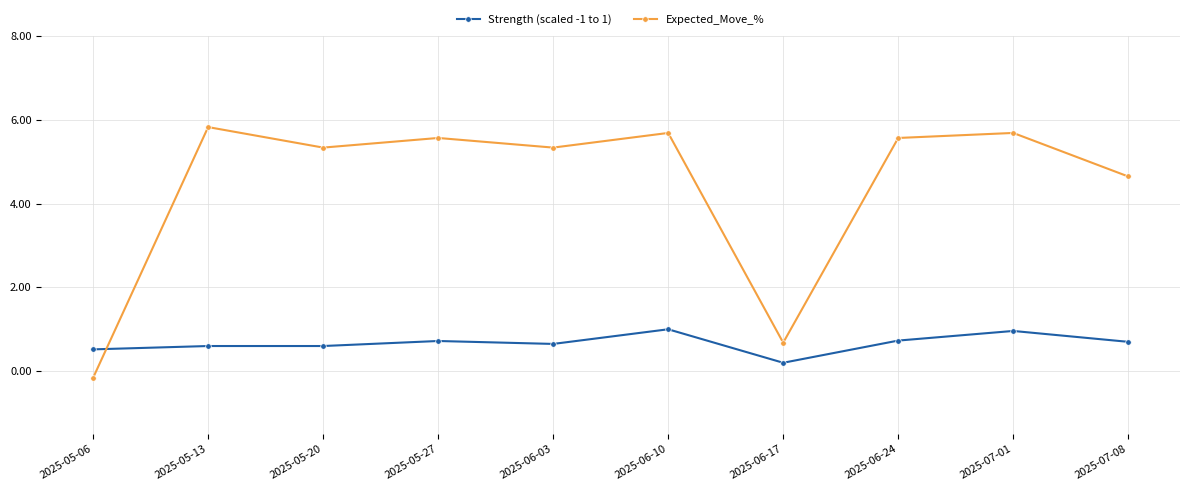

In Expected_Move_%, how many points are lower than both neighbors (excluding endpoints)?

3